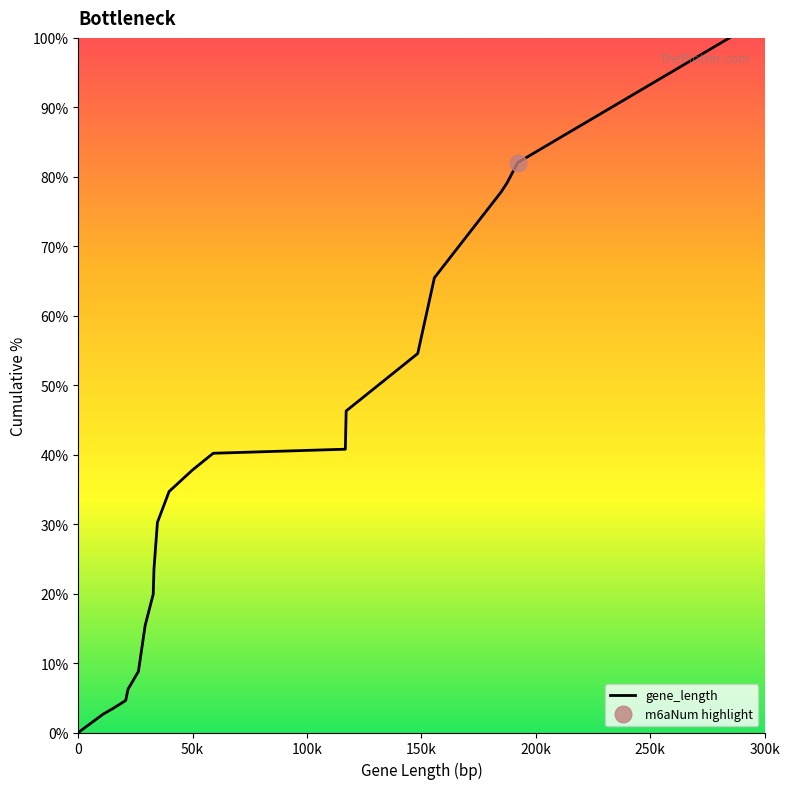

What is the highest value of the gene_length series?

100.0